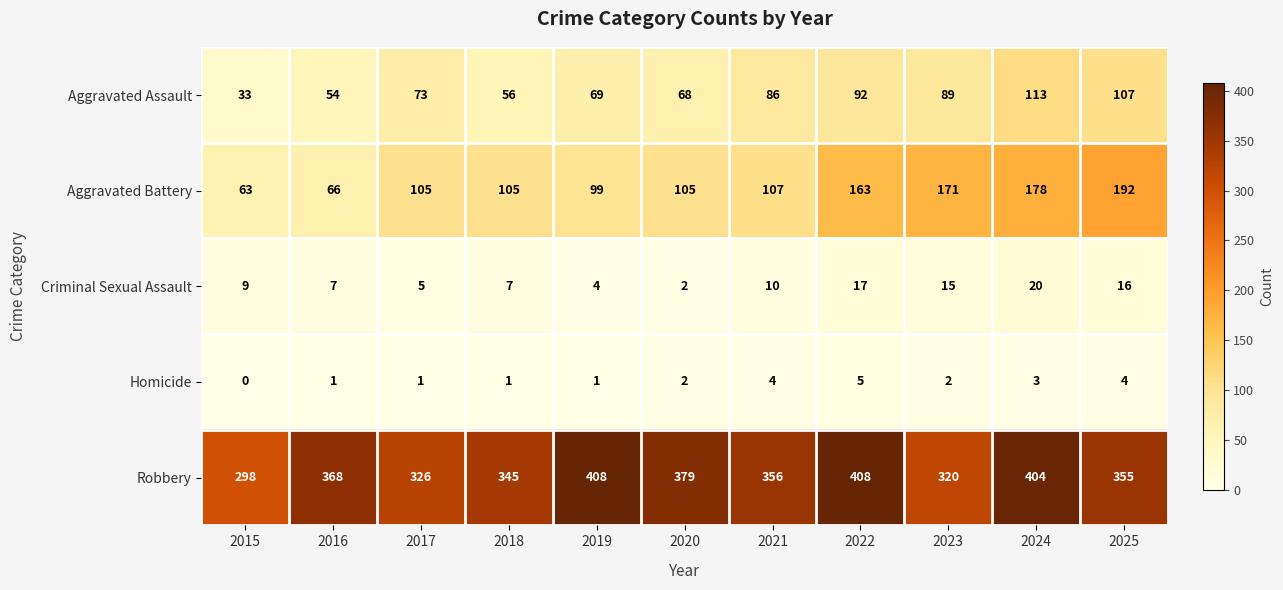

How many positive values does the Homicide series have?

10